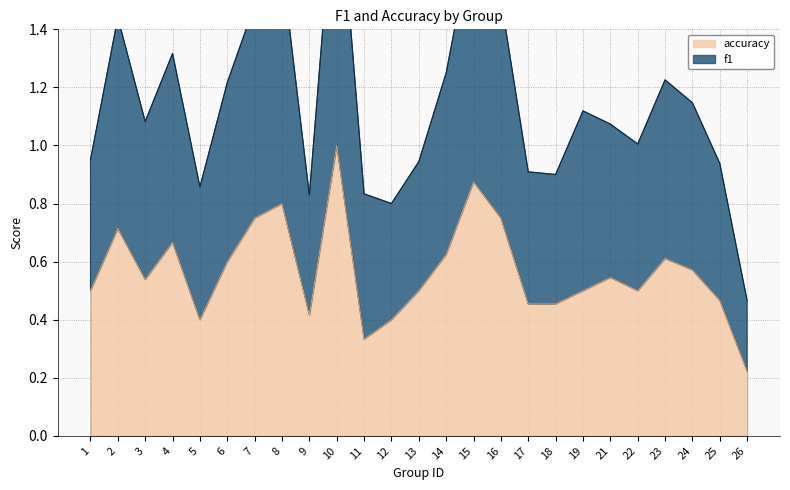

True or false: f1 and accuracy intersect in this chart.

False